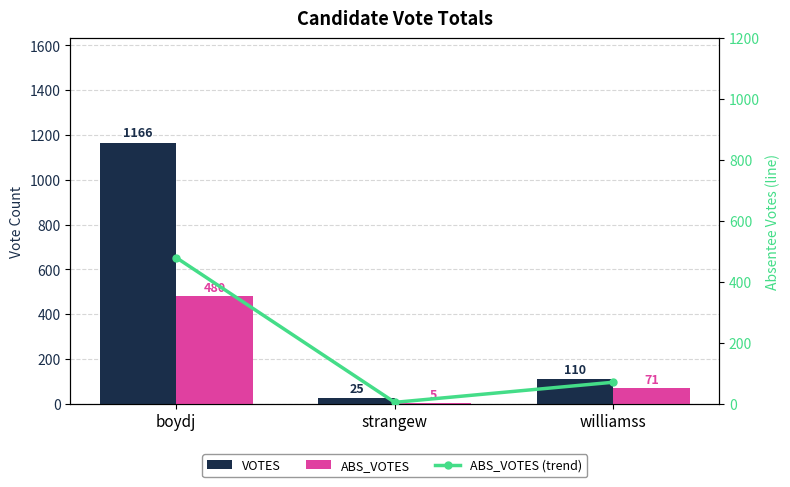

Rank the series at williamss from lowest to highest value.

ABS_VOTES, ABS_VOTES (trend), VOTES